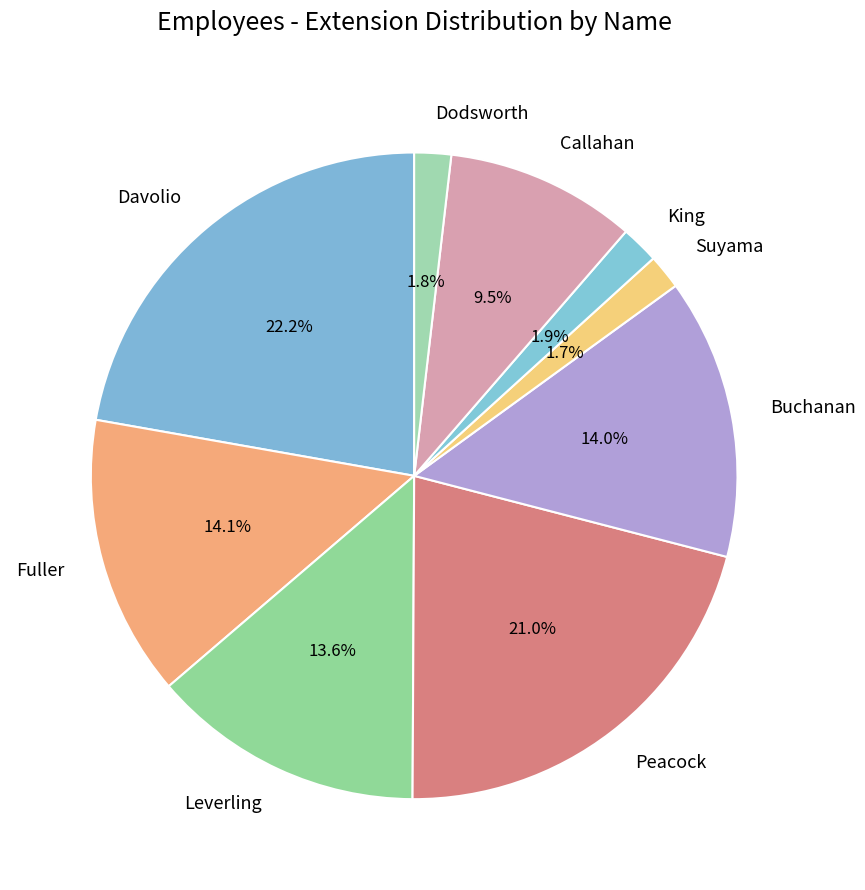

To the nearest percent, what percentage of the pie is Peacock?

21%